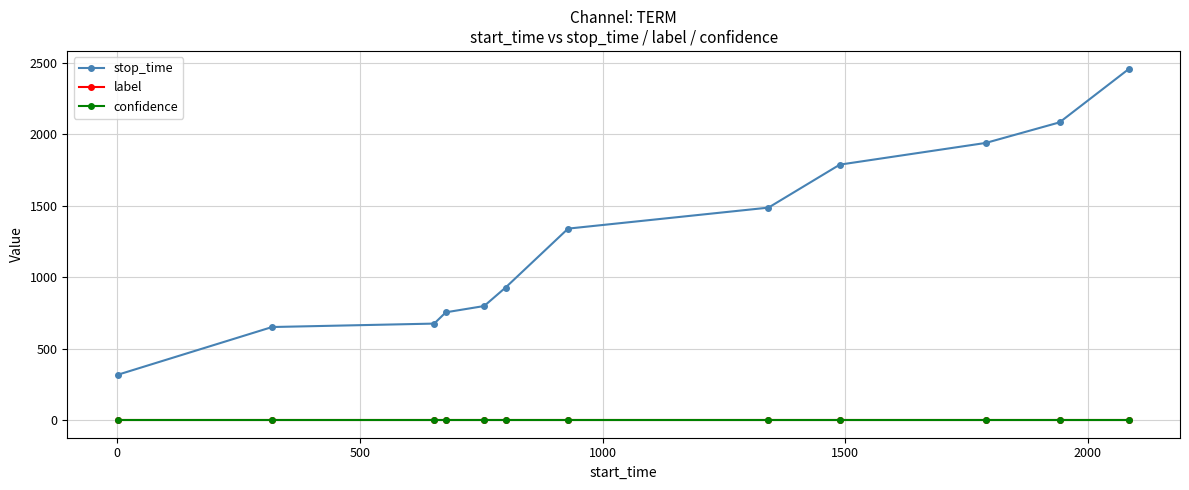

Which series has the widest spread of values?

stop_time